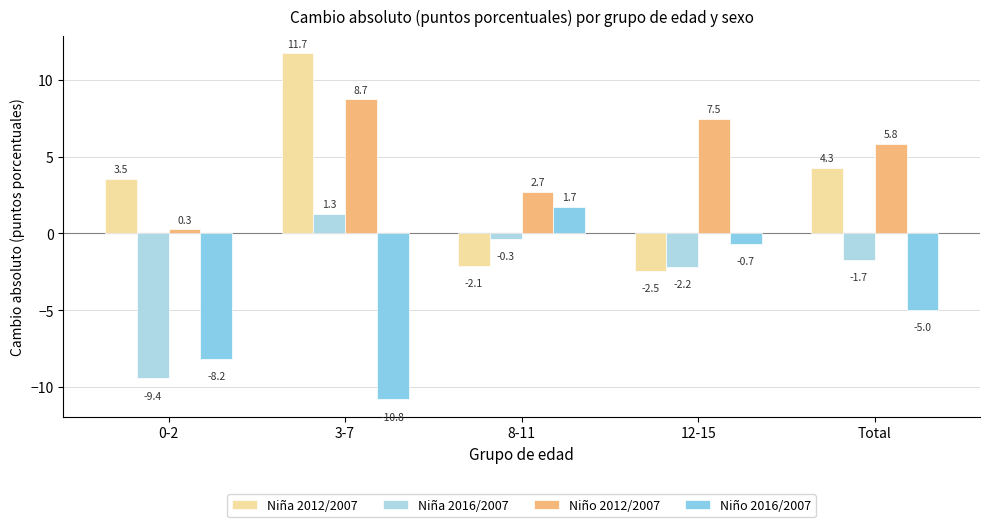

The Niña 2016/2007 series shows -0.3 at 8-11. True or false?

True